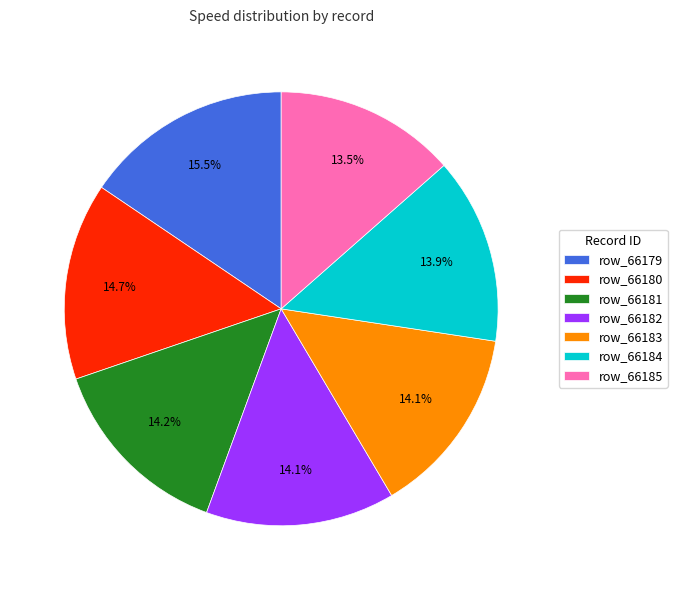

How many slices are in this pie chart?

7